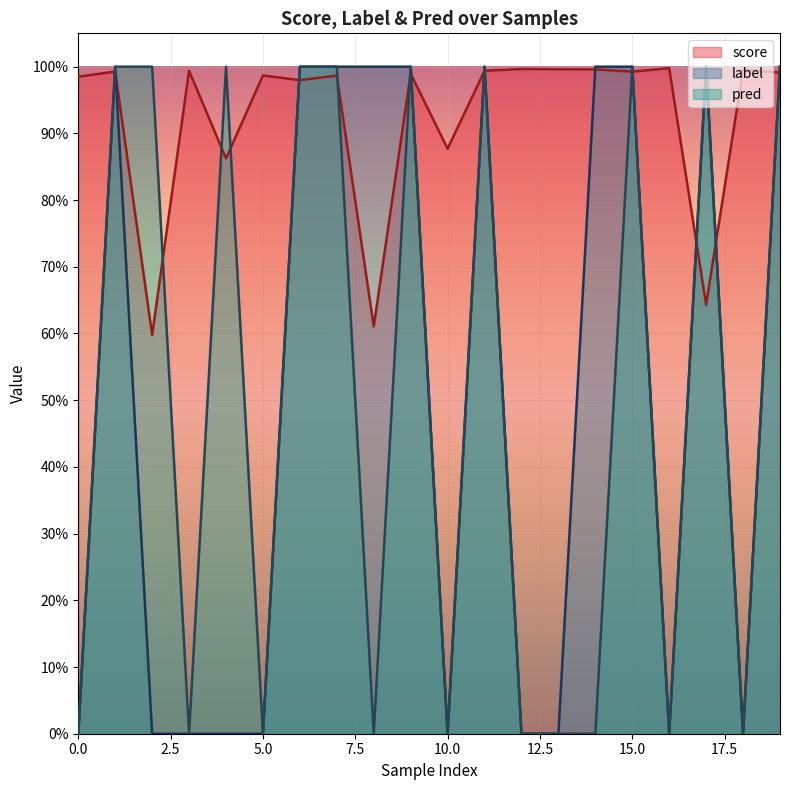

At which category is the sum across all series the highest?

11